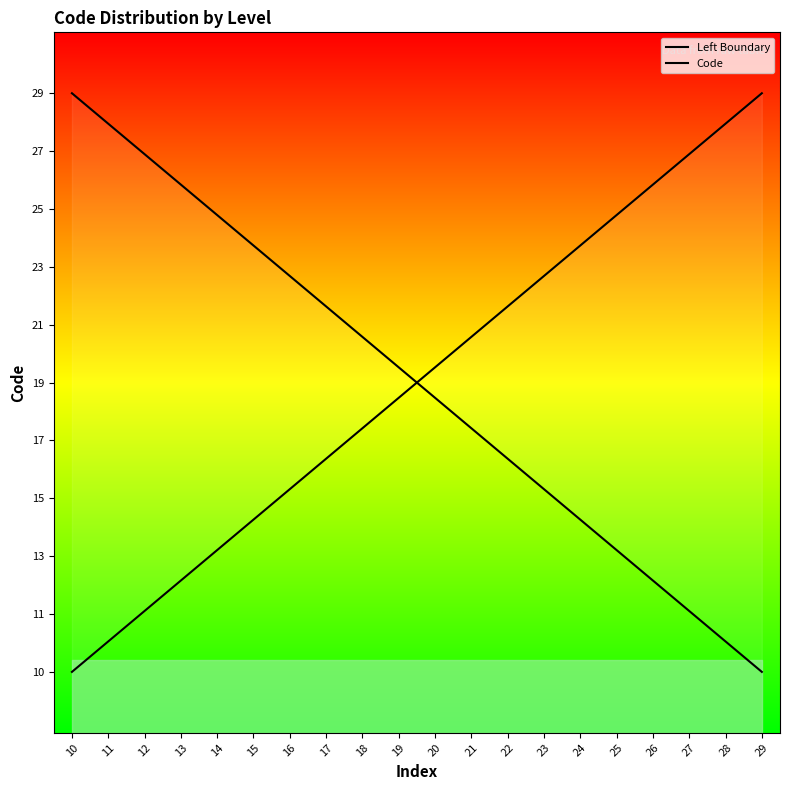

How many values are below 20?

10